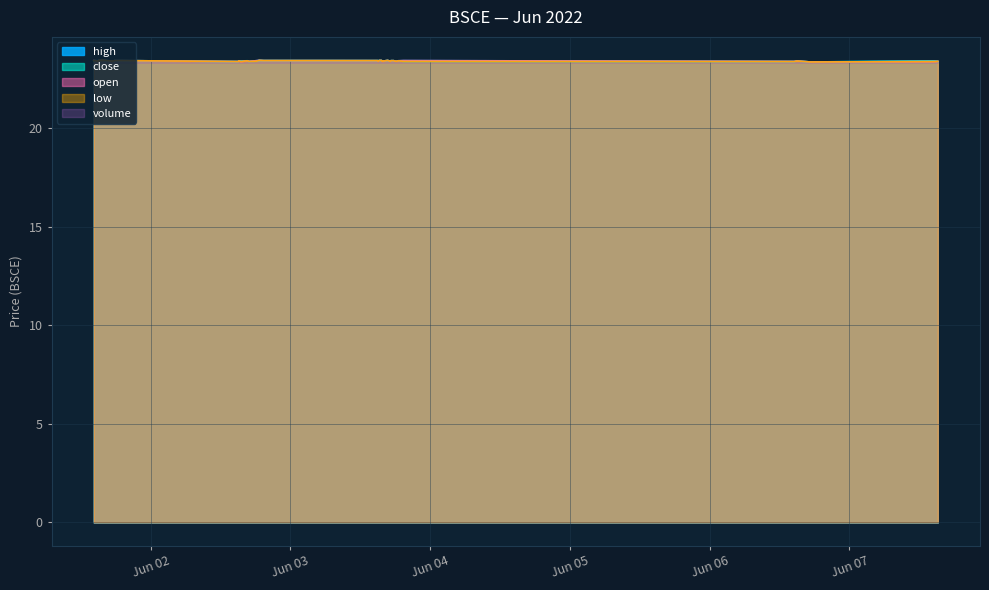

How many interior local valleys does the low series have?

11